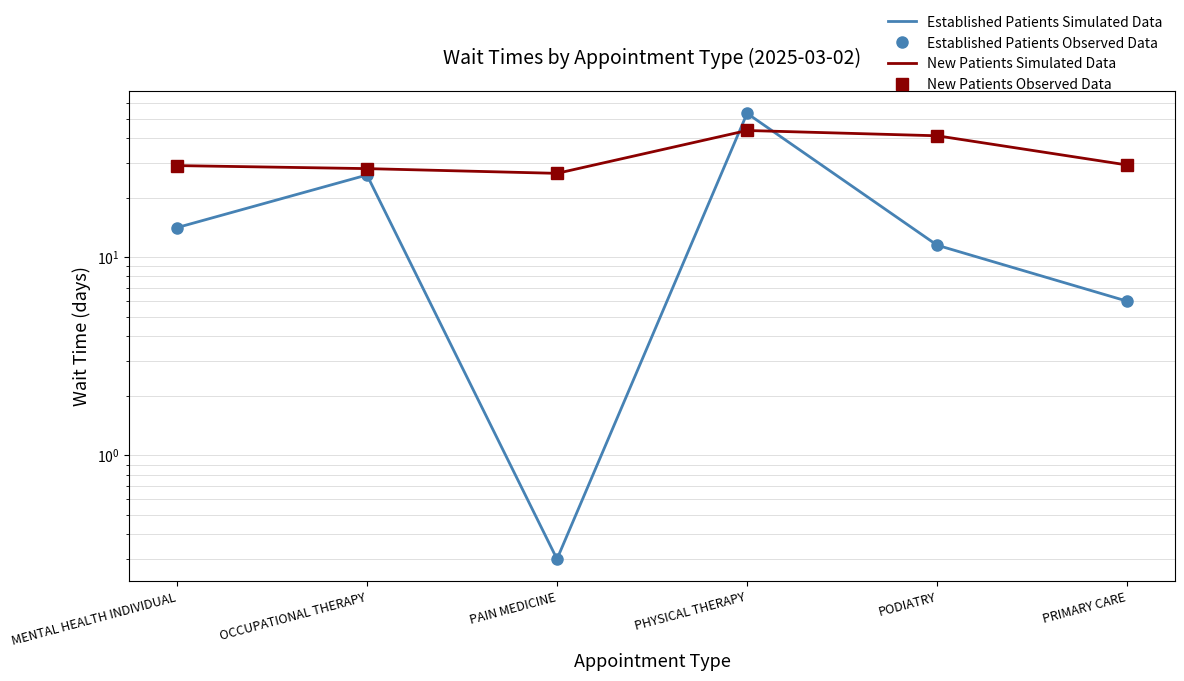

How many lines are shown in the chart?

4